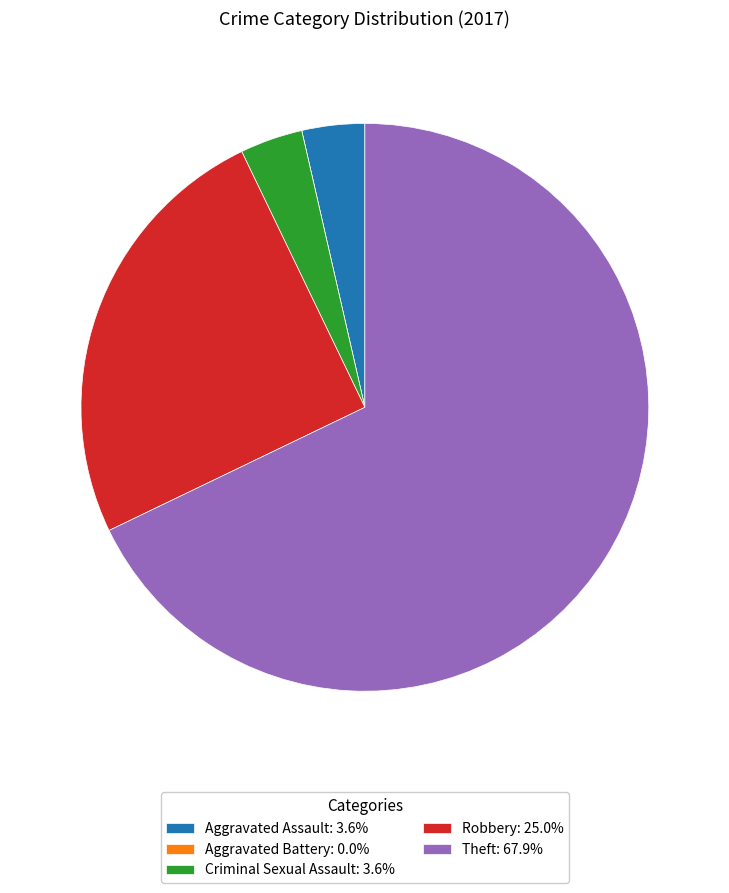

Is the sum of Aggravated Assault: 3.6% and Theft: 67.9% greater than half?

Yes